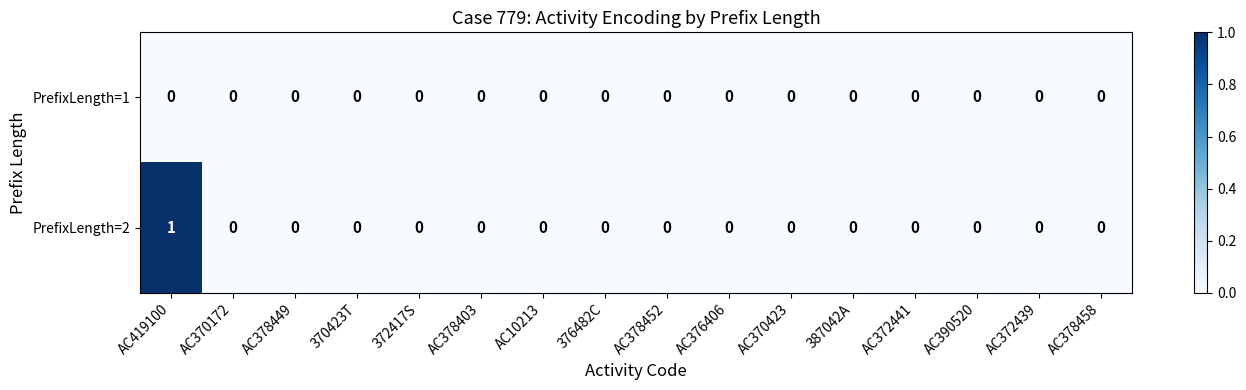

How many values in the PrefixLength=2 series exceed 0?

1